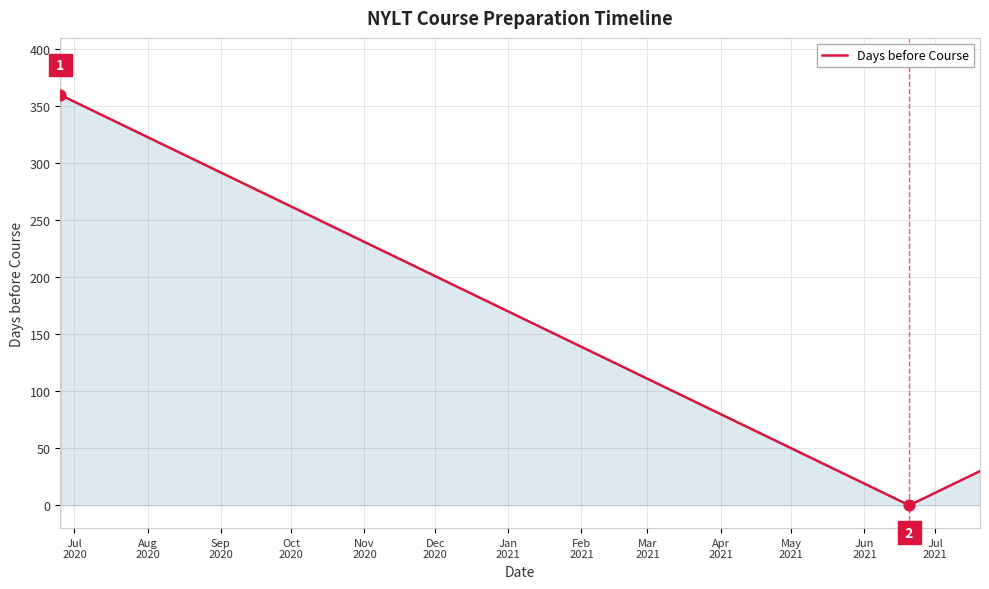

Which has a higher value, Jan
2021 or Nov
2020?

Nov
2020